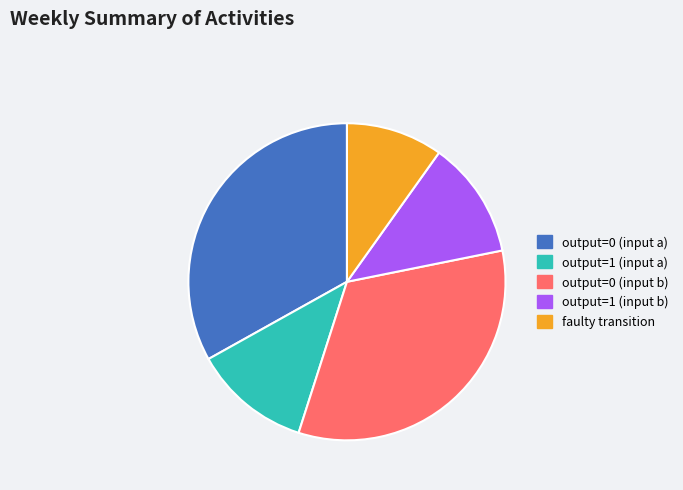

Which category has the smallest portion of the pie?

faulty transition